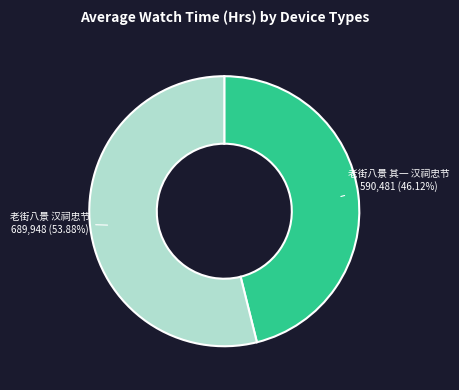

Is the sum of 老街八景 其一 汉祠忠节 and 老街八景 汉祠忠节 greater than half?

Yes